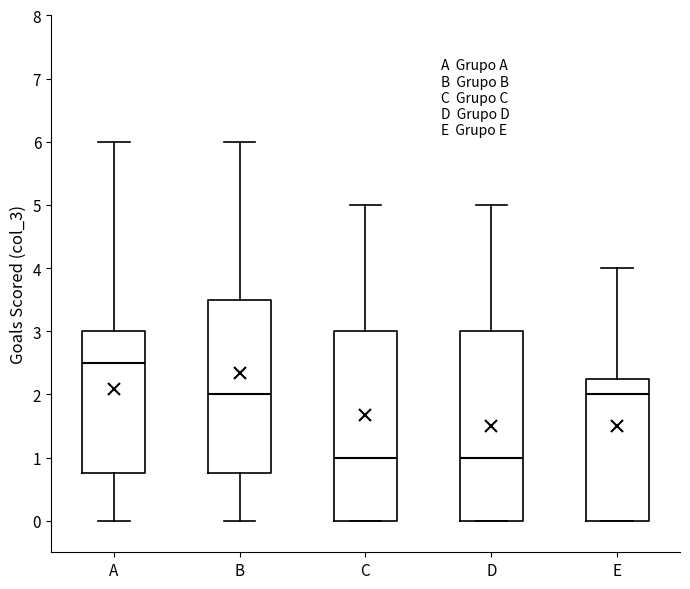

Where is the lower edge of the box for E on the y-axis? The values are not printed on the chart, so give them approximately, as read against the axis.

0.0